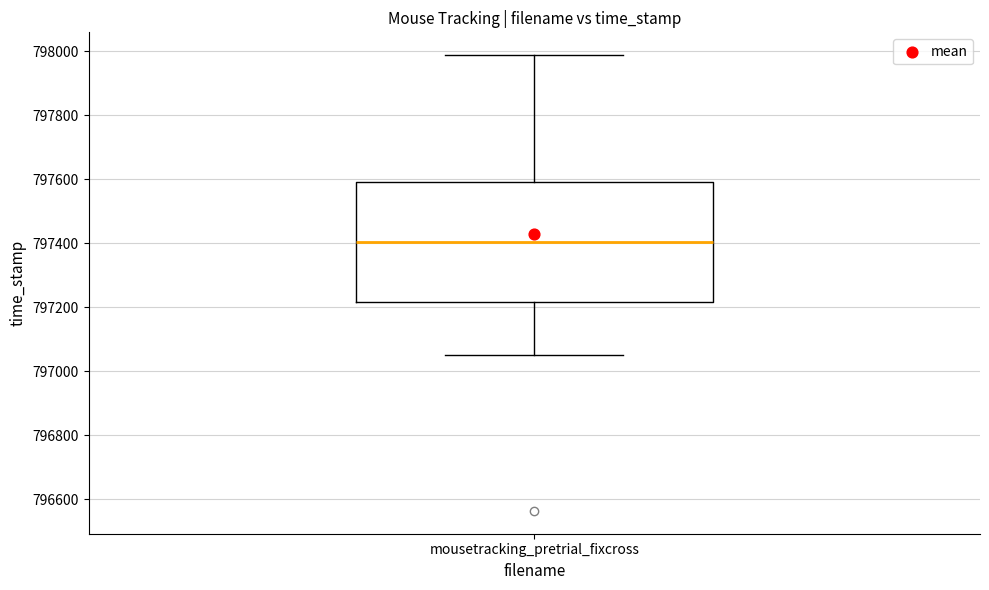

Read this box plot against the y-axis: the position of the median line, the range covered by the box, and the ends of both whiskers. The values are not printed on the chart, so give them approximately, as read against the axis.

median 797400, box 797220 to 797600, whiskers 797060 to 797980